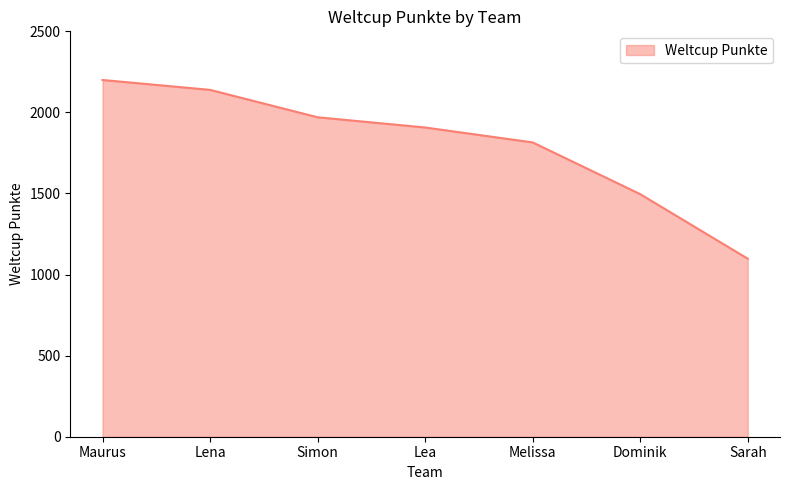

True or false: there are more than 2 points higher than both neighbors.

False